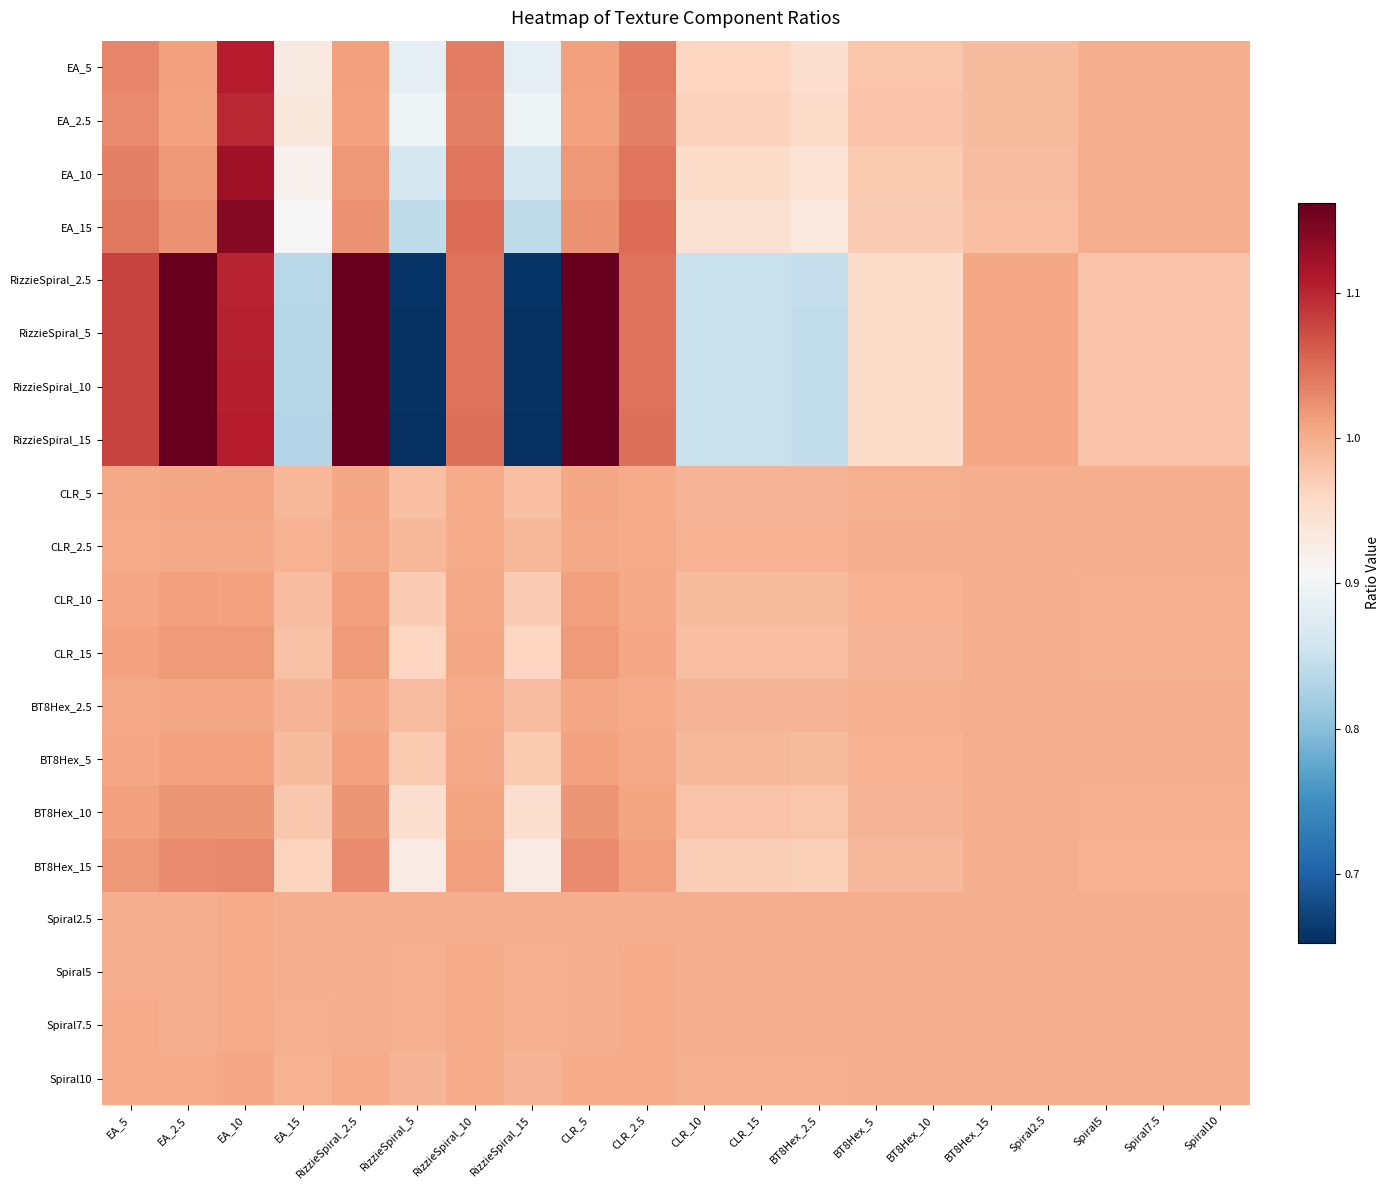

At which category is the sum across all series the highest?

EA_10